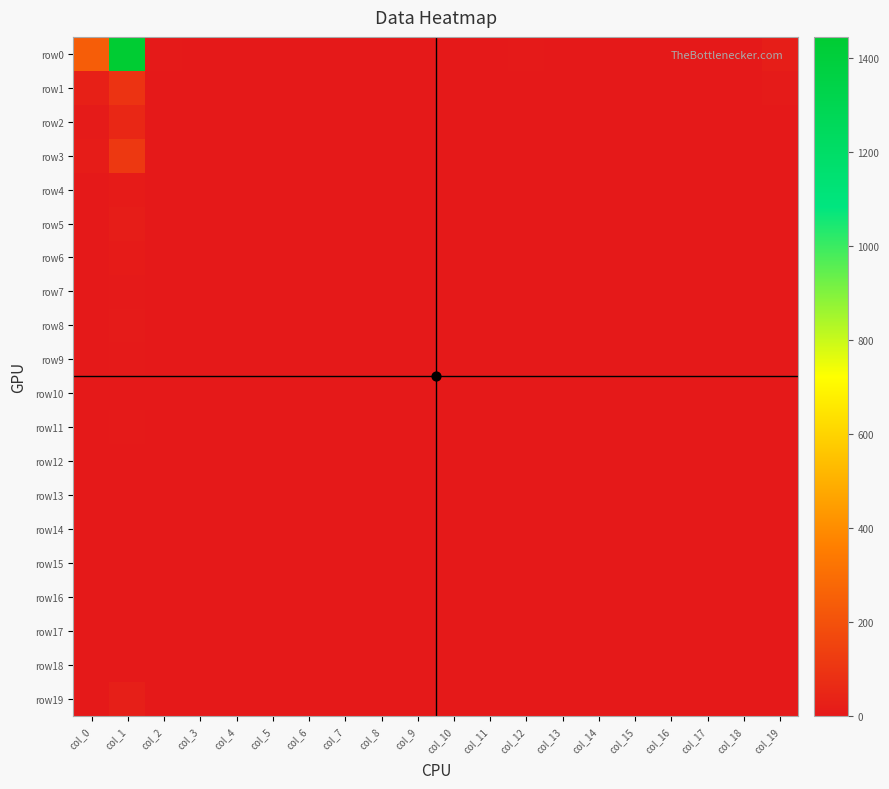

At how many categories does at least one series exceed 686?

1